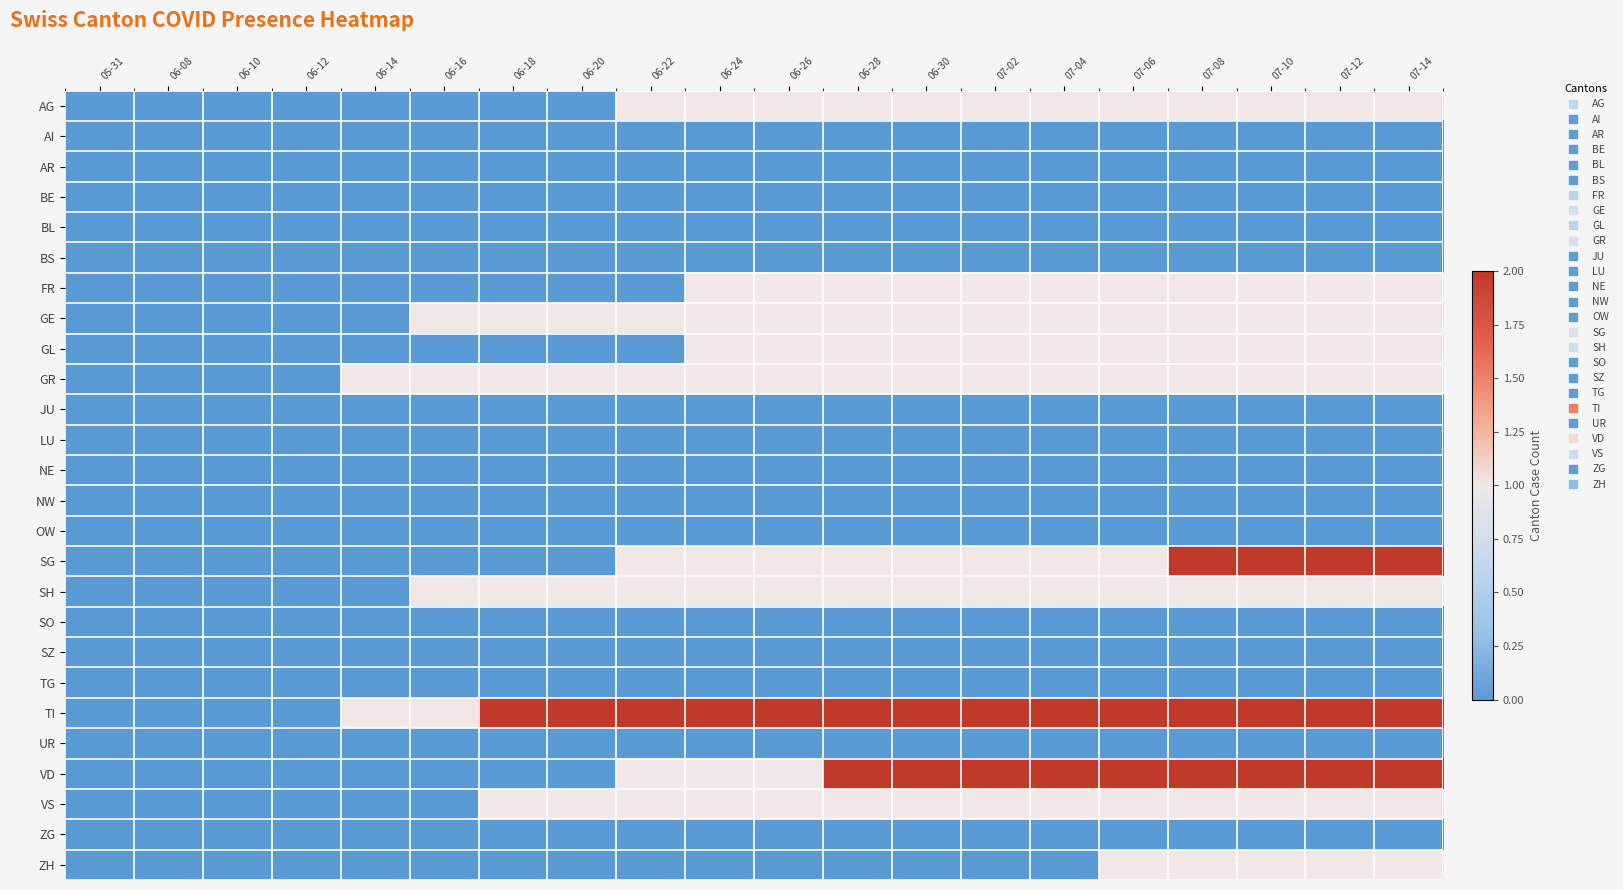

Which has a higher value, 07-02 or 06-28?

07-02